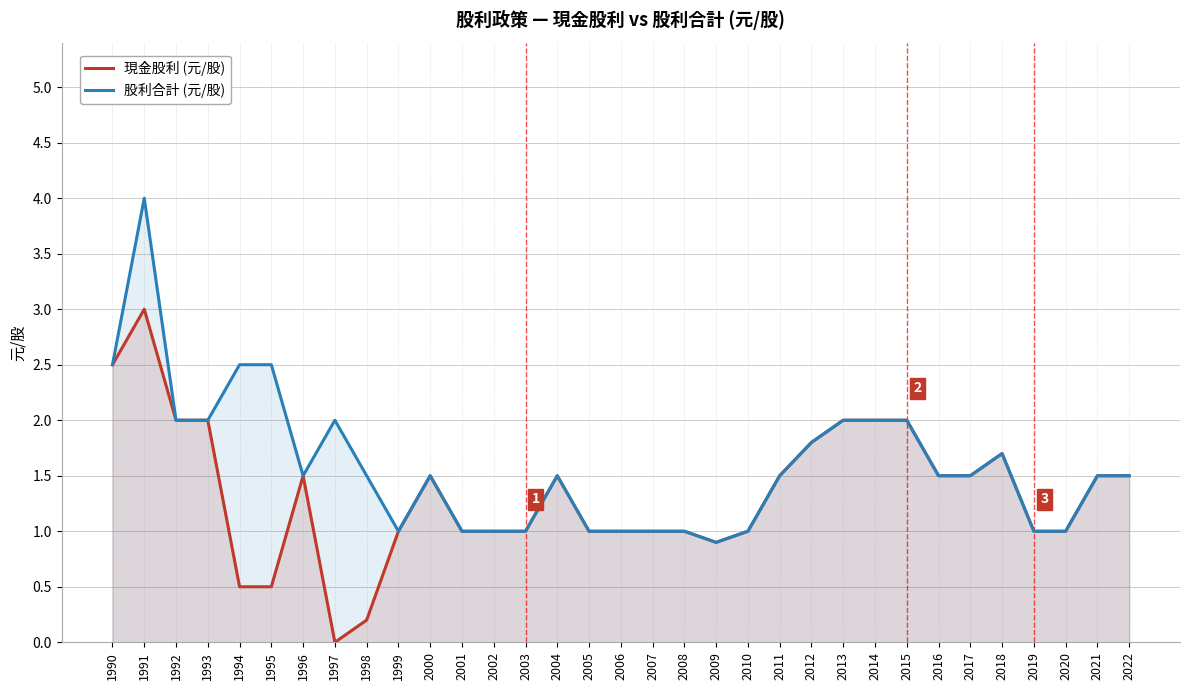

Which series has the widest spread of values?

股利合計 (元/股)